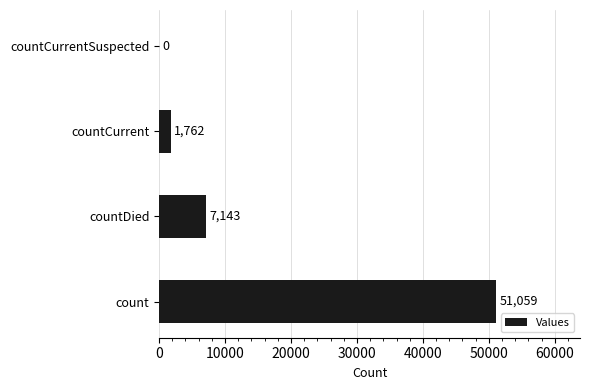

What is the sum of all values?

59964